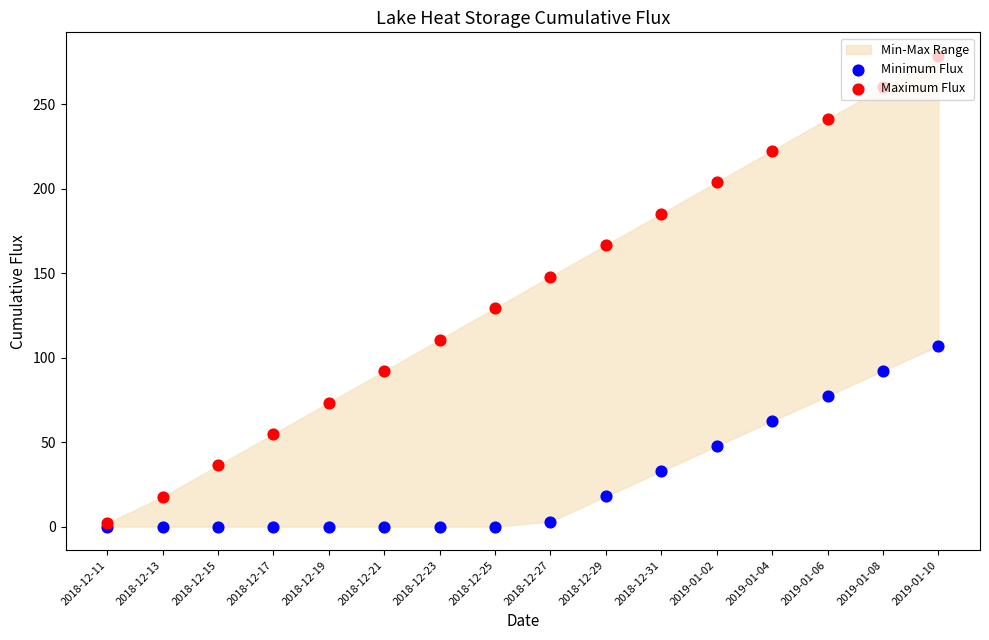

What is the total value across all series at 2018-12-29?

184.6